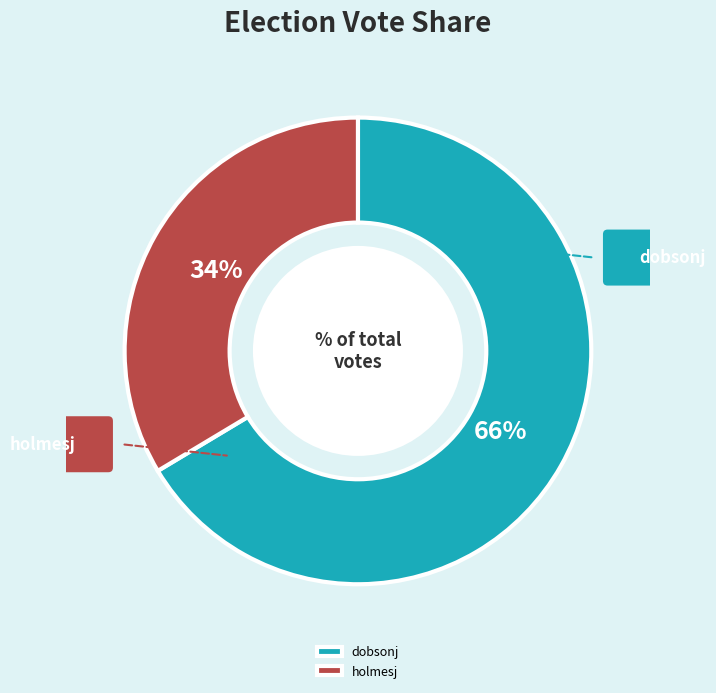

Which category accounts for the majority?

dobsonj